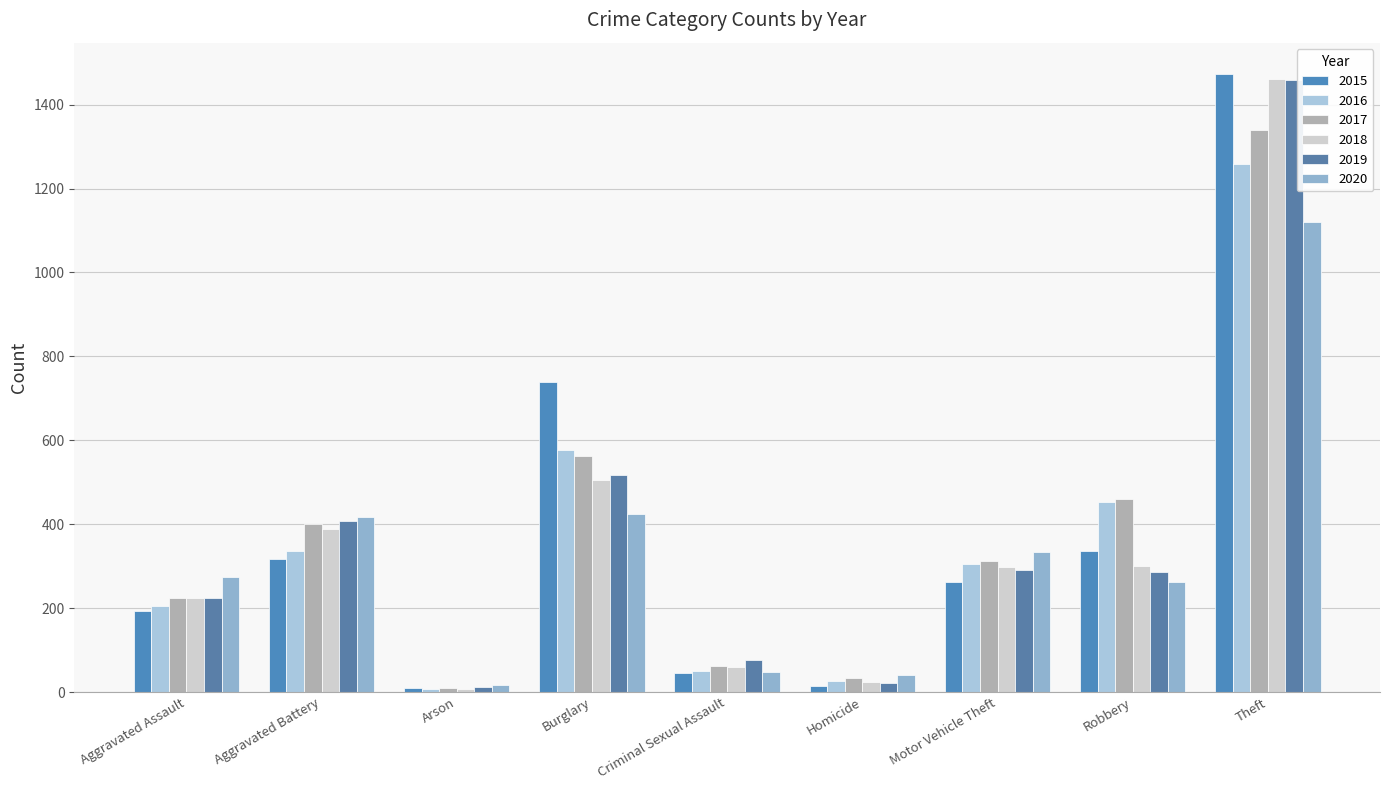

Rank the categories by 2015 value from highest to lowest.

Theft, Burglary, Robbery, Aggravated Battery, Motor Vehicle Theft, Aggravated Assault, Criminal Sexual Assault, Homicide, Arson